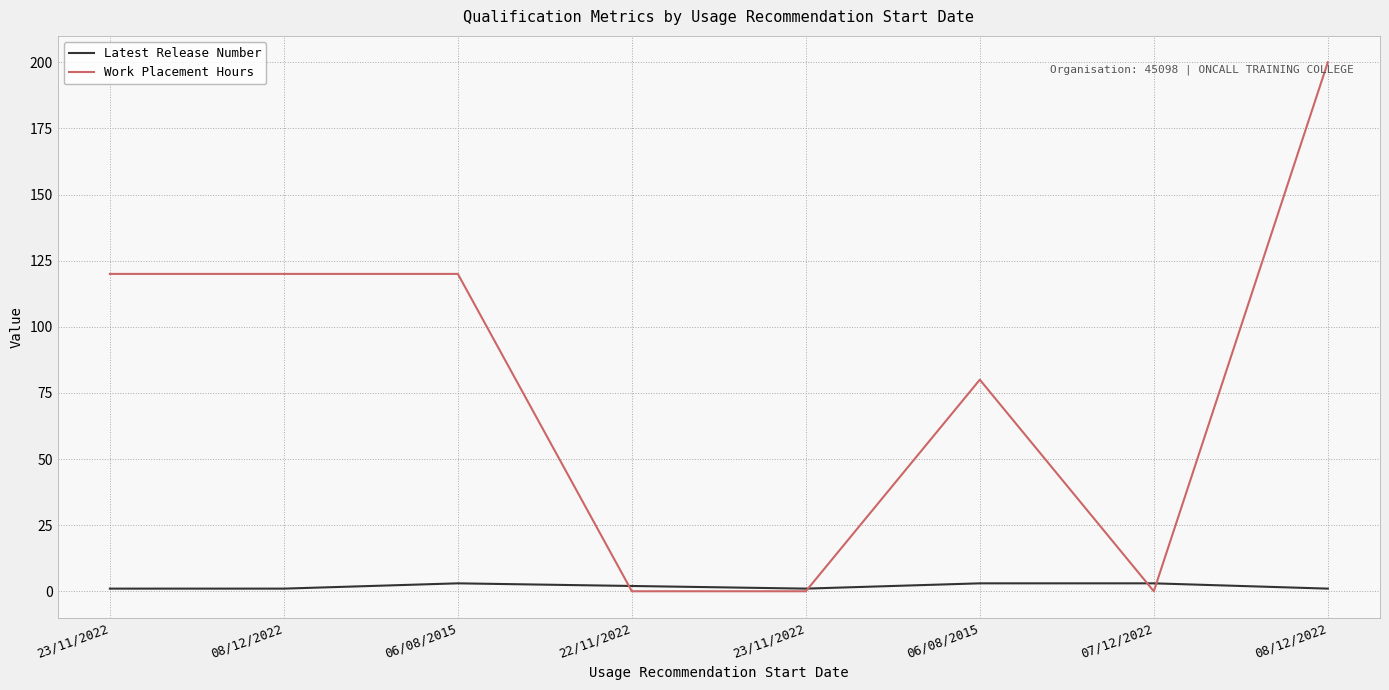

Which category has the highest value across all series?

08/12/2022